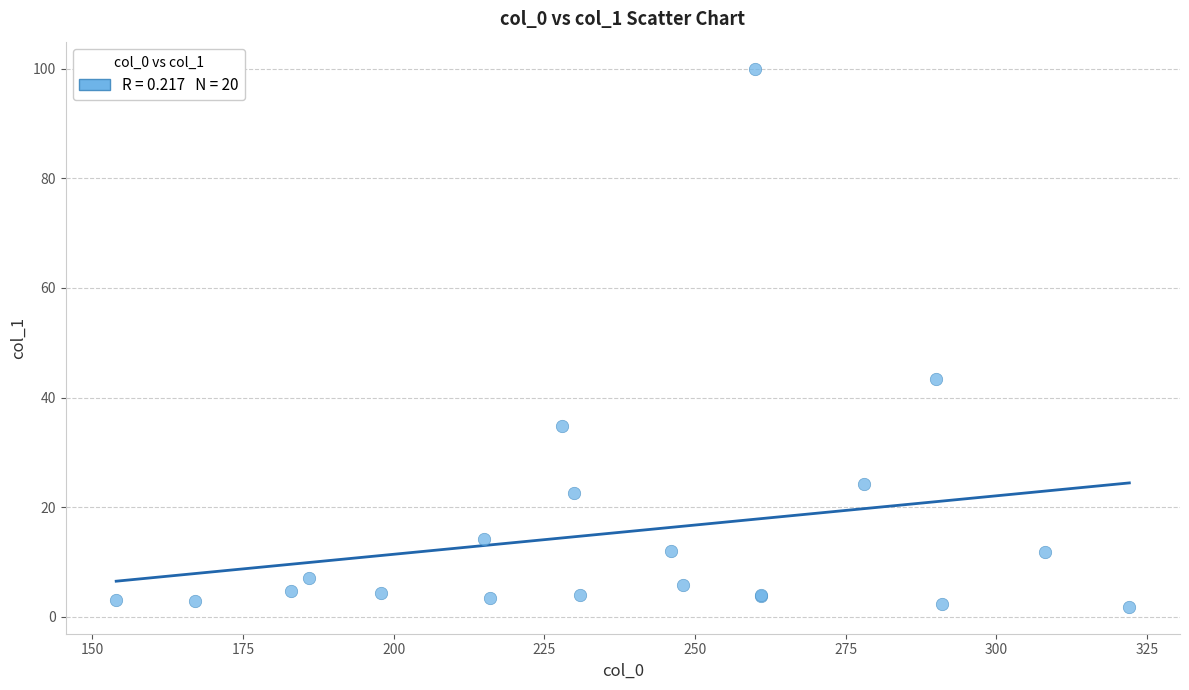

What Y value in the scatter plot is closest to 50?

43.3